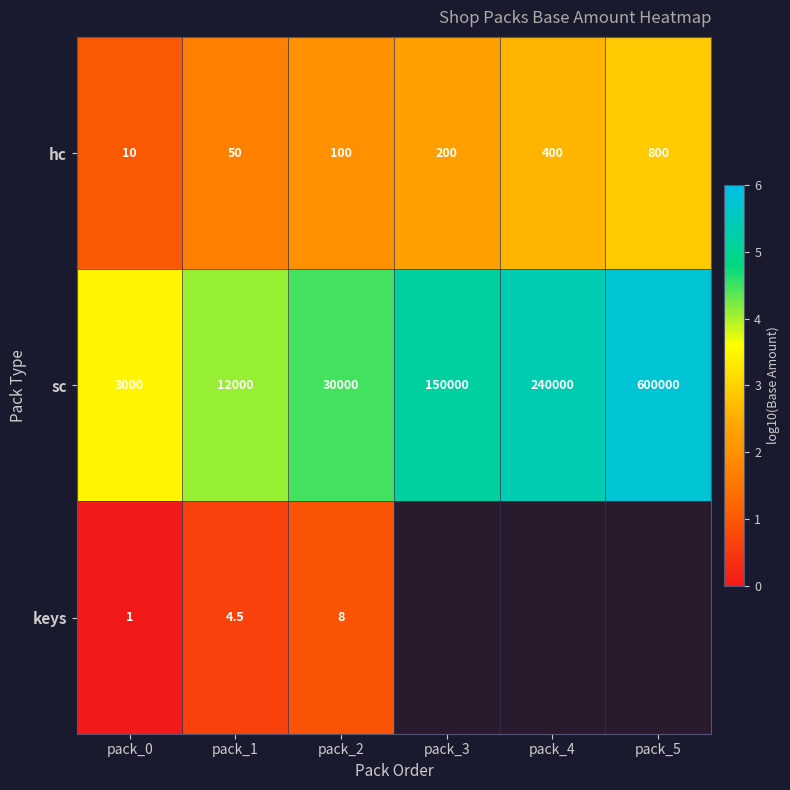

How many values in the sc series are below 150000?

3